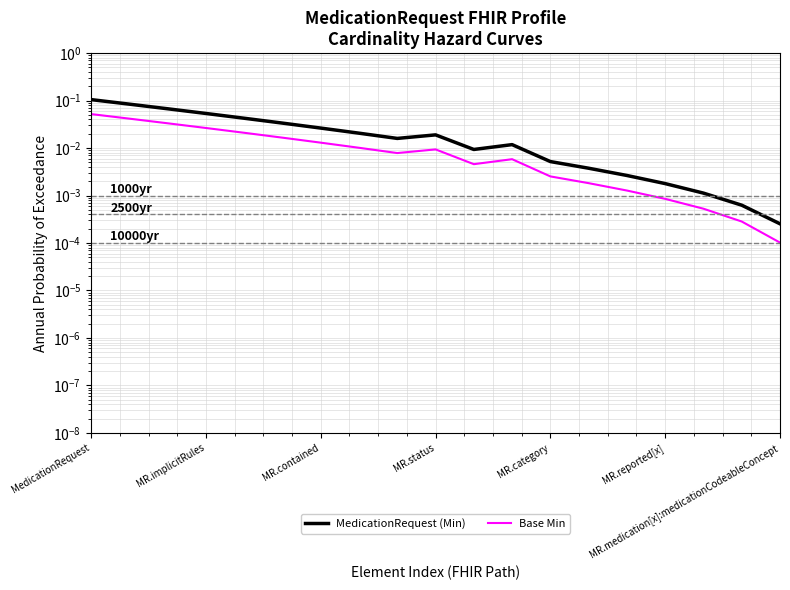

Does the chart have visible grid lines?

Yes